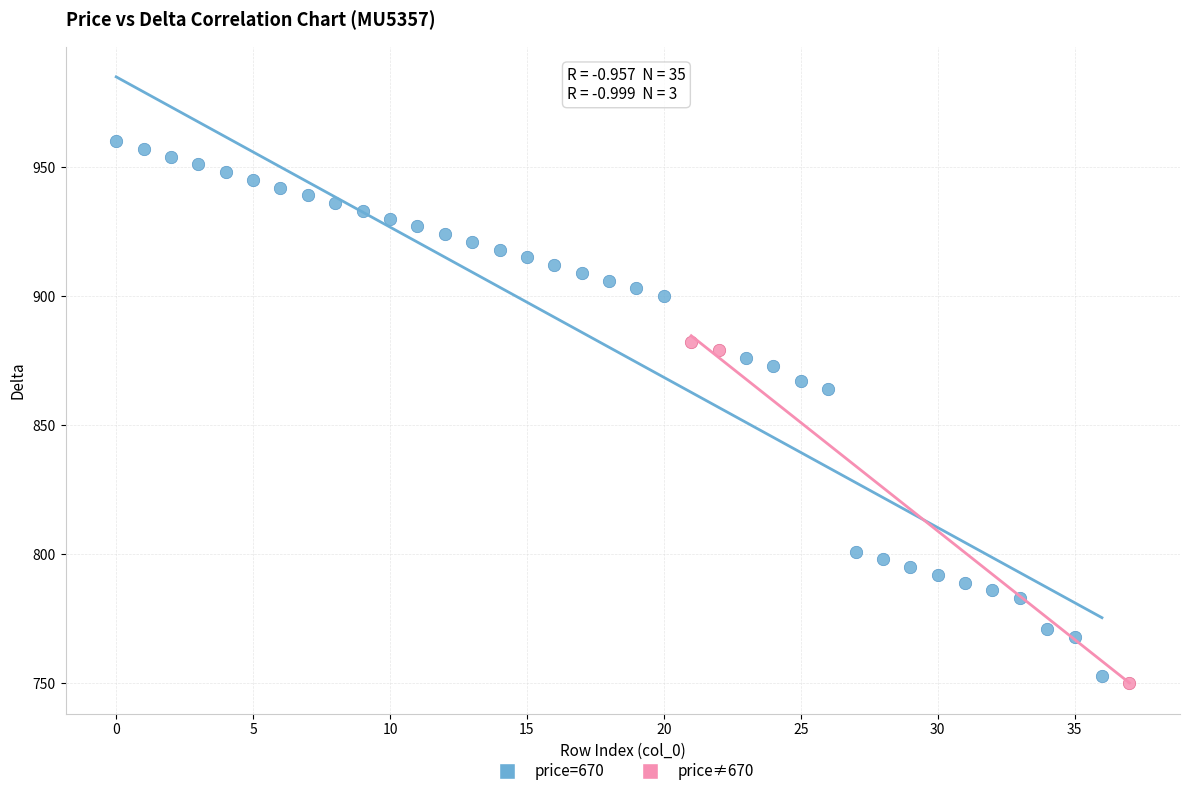

Which series has the largest Y range (max minus min)?

price=670